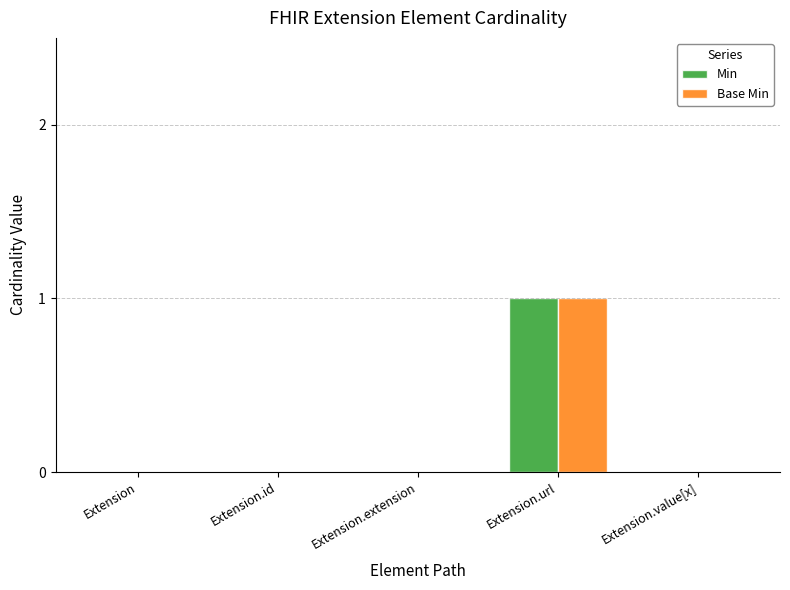

At which category is the sum across all series the highest?

Extension.url